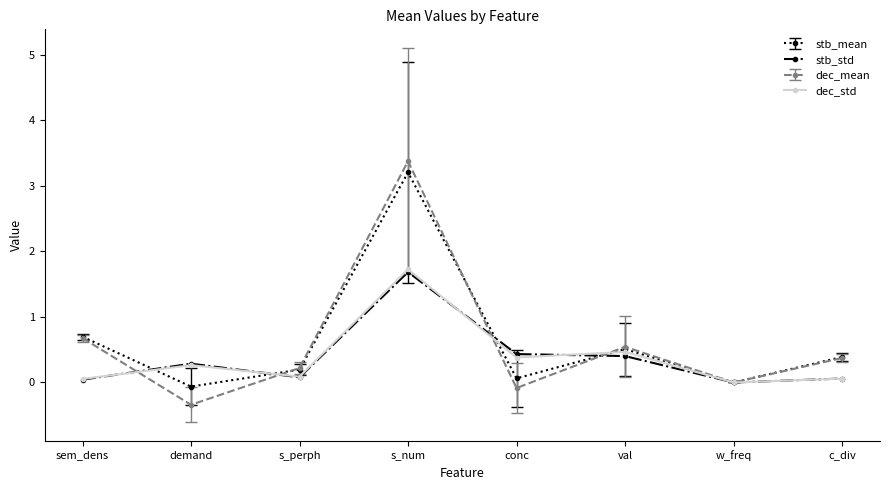

At which label does dec_mean first exceed 0?

sem_dens